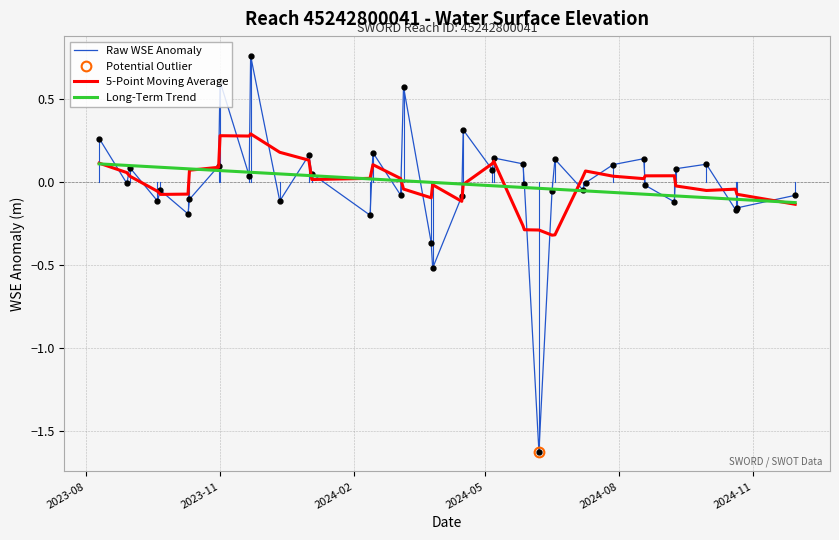

What is the lowest value of the Raw WSE Anomaly series?

-1.6